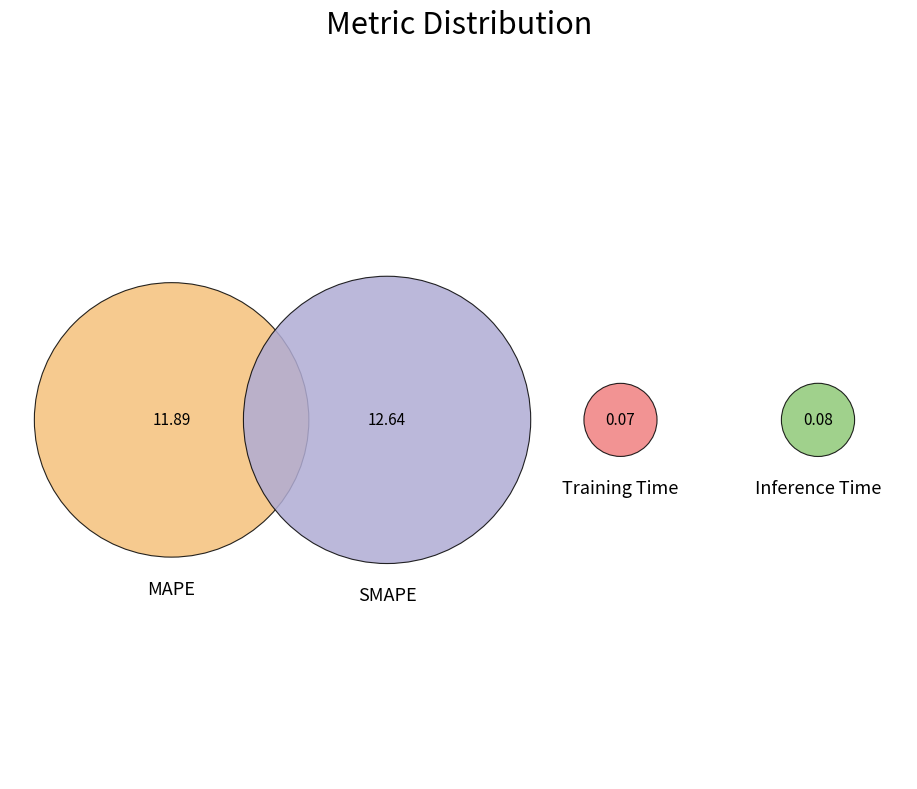

Which slice represents more than half of the pie?

SMAPE